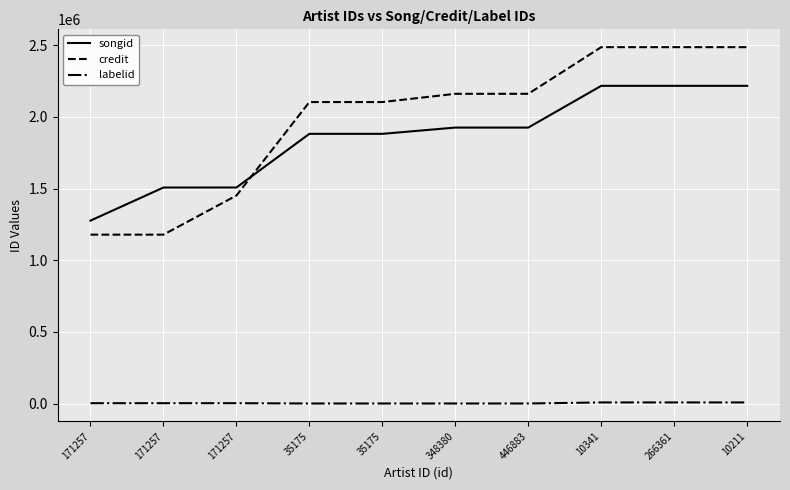

At which category is the sum across all series the highest?

10341